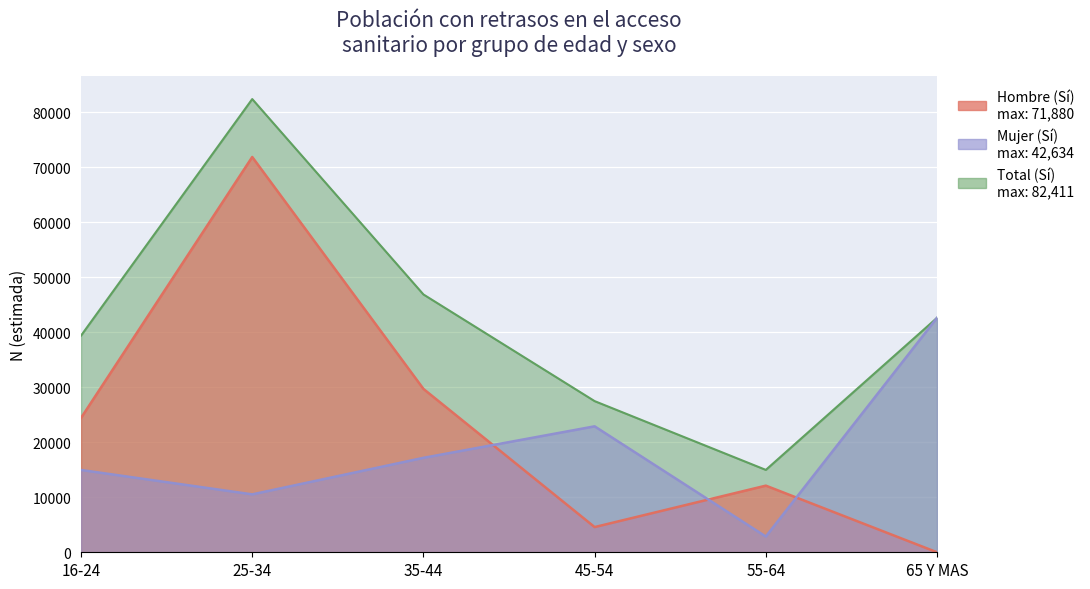

Which category has the lowest value in the Mujer (Sí) series?

55-64